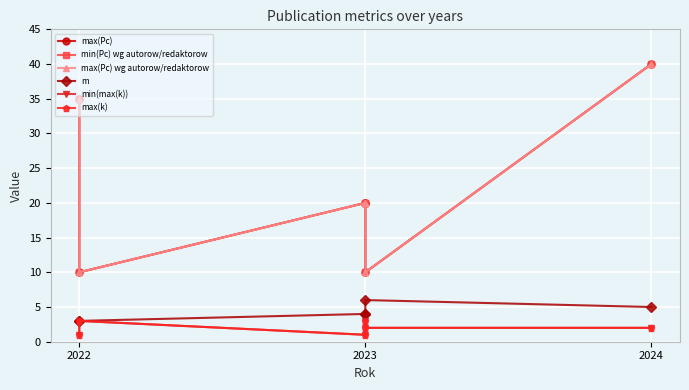

List the series in order of their peak value, highest first.

max(Pc), min(Pc) wg autorow/redaktorow, max(Pc) wg autorow/redaktorow, m, min(max(k)), max(k)